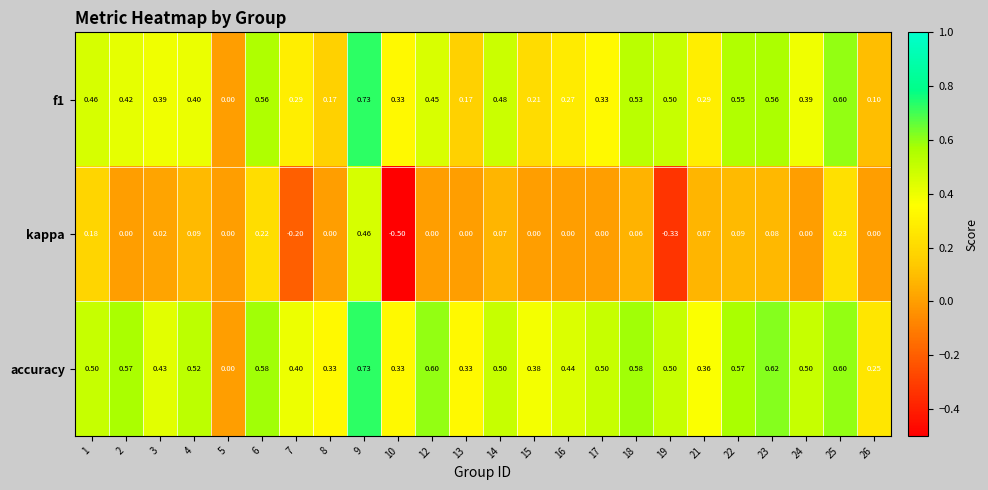

Is the value of kappa at 19 greater than the value of f1 at 12?

No